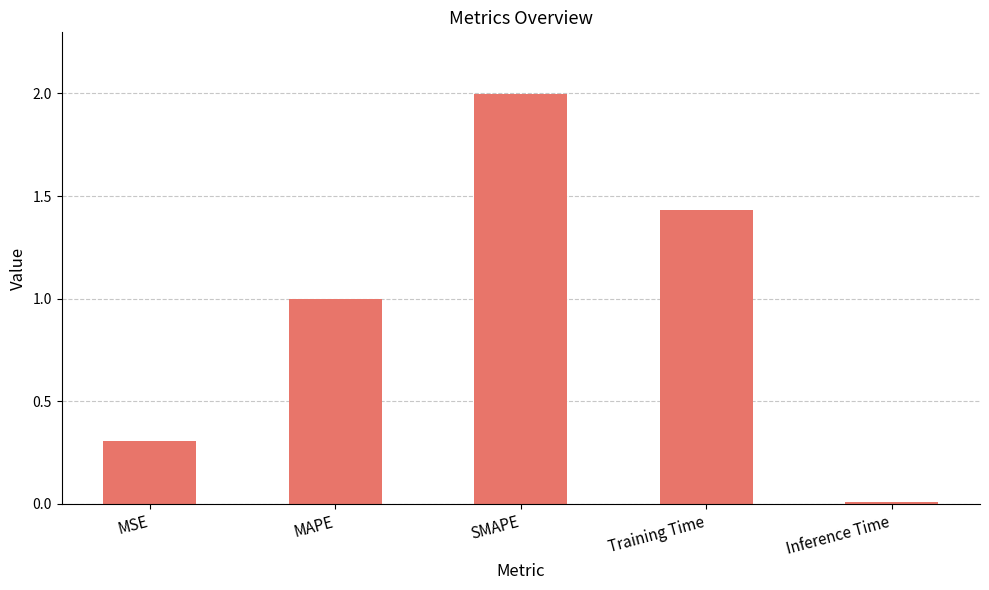

How many distinct data groups are displayed?

1